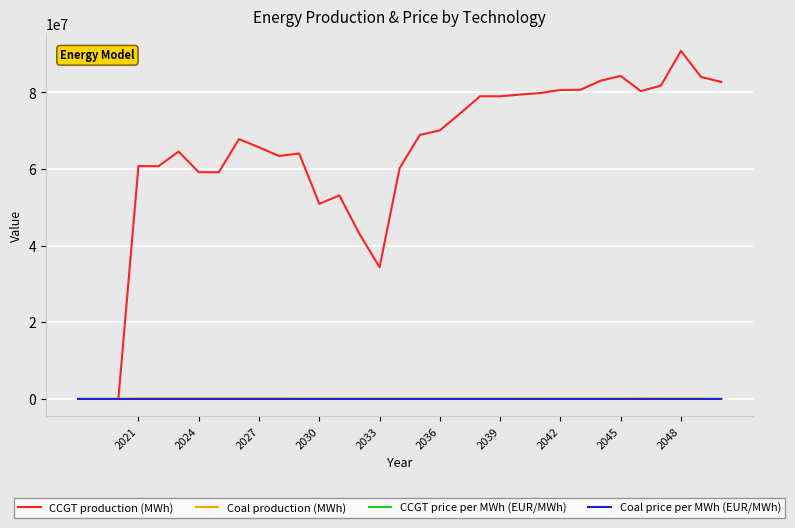

What are all the series names shown in the legend?

CCGT production (MWh), Coal production (MWh), CCGT price per MWh (EUR/MWh), Coal price per MWh (EUR/MWh)